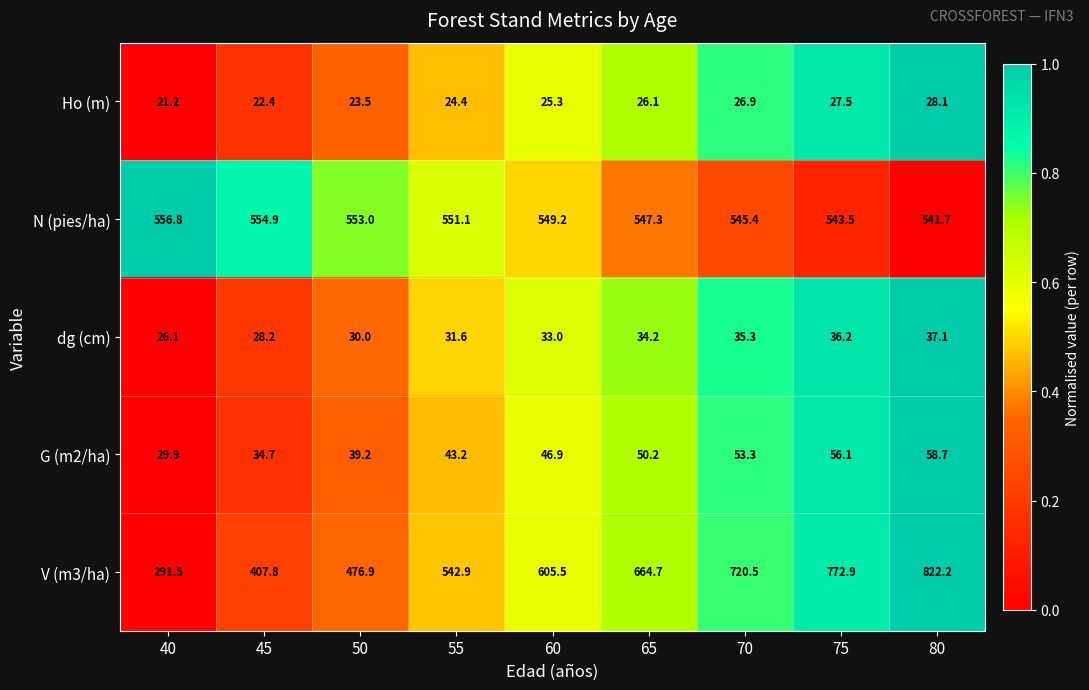

What is the total value across all series at 55?

1193.2